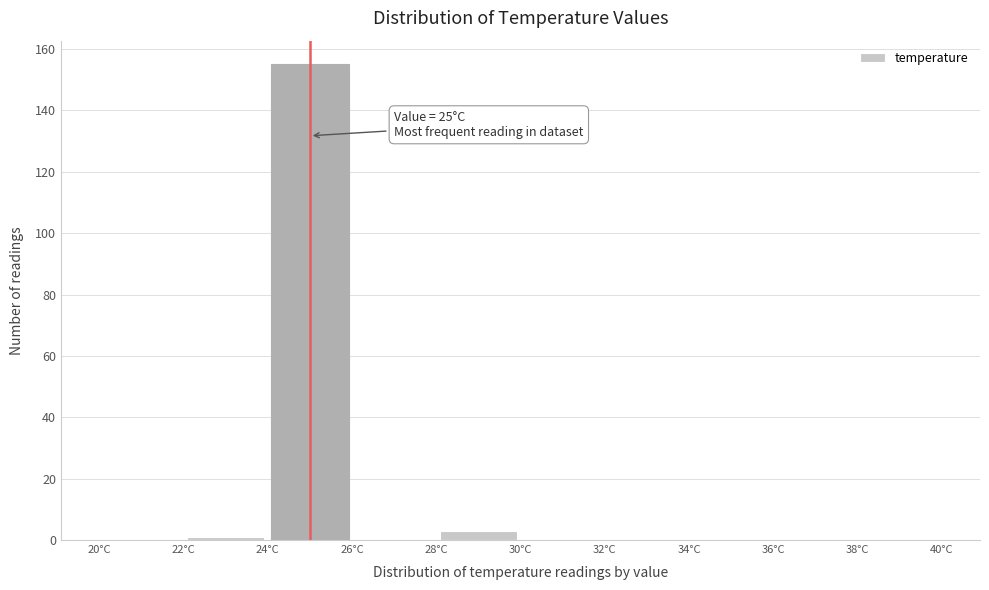

Over which range of the x-axis is the bar tallest?

24 to 26